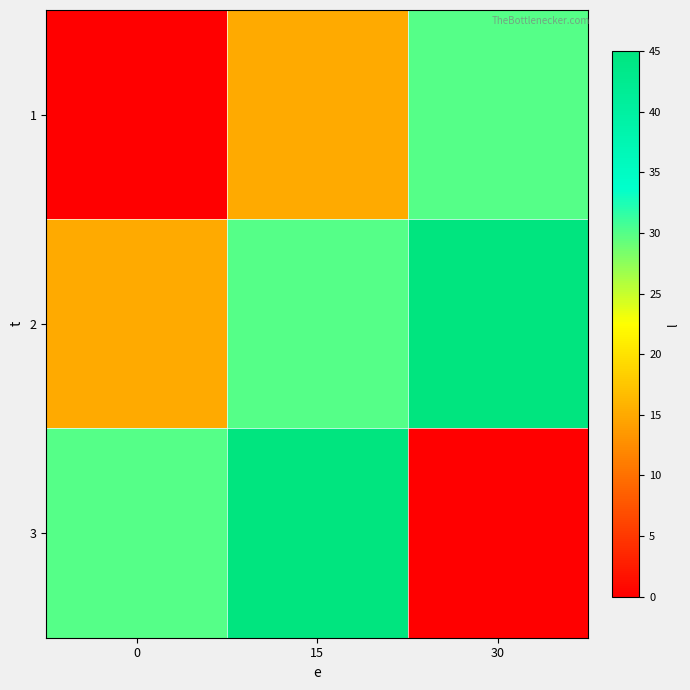

Reading left to right, transcribe all the data shown in this chart.

1: 0=0	15=15	30=30
2: 0=15	15=30	30=45
3: 0=30	15=45	30=0